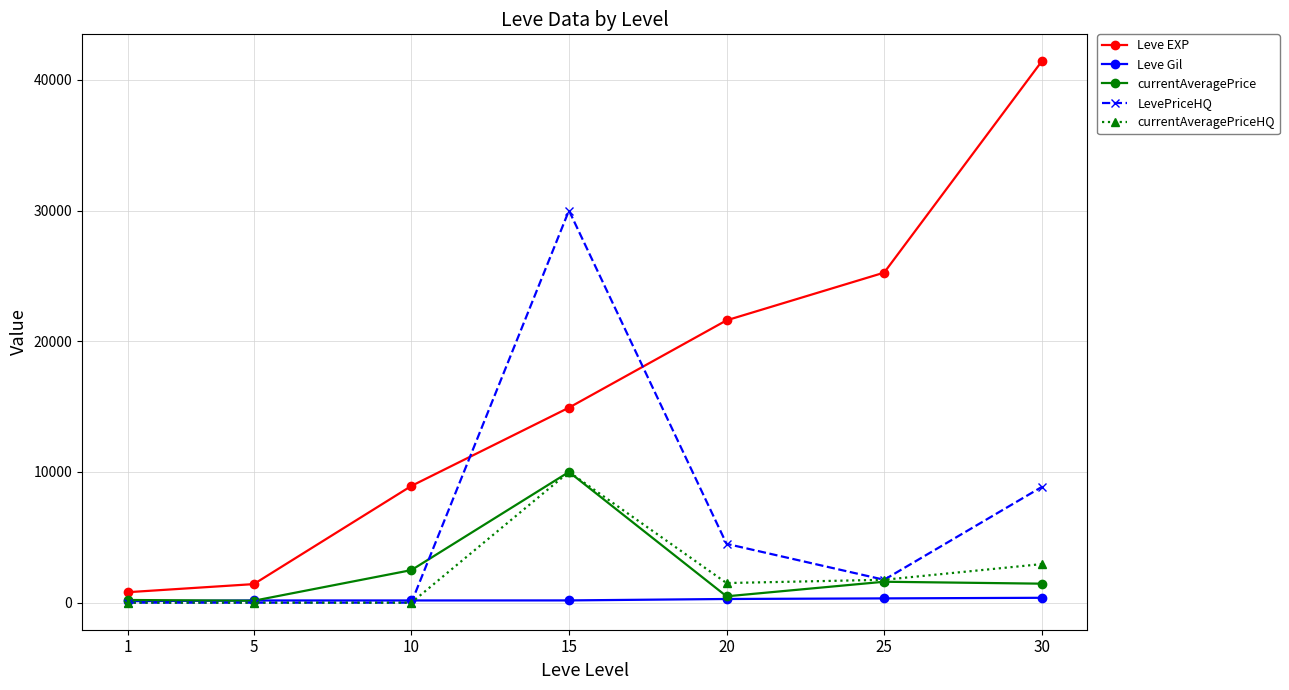

Where is LevePriceHQ nearest to the value 15000?

30